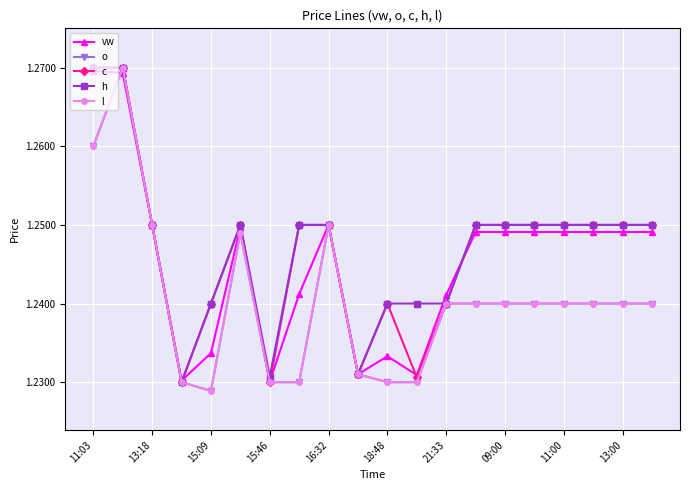

What is the label of the 6th point from the left?

18:48